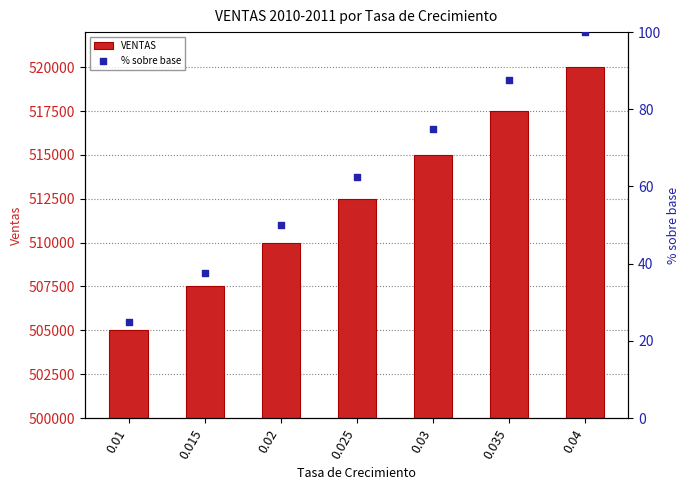

Which series contains the lowest Y value?

% sobre base